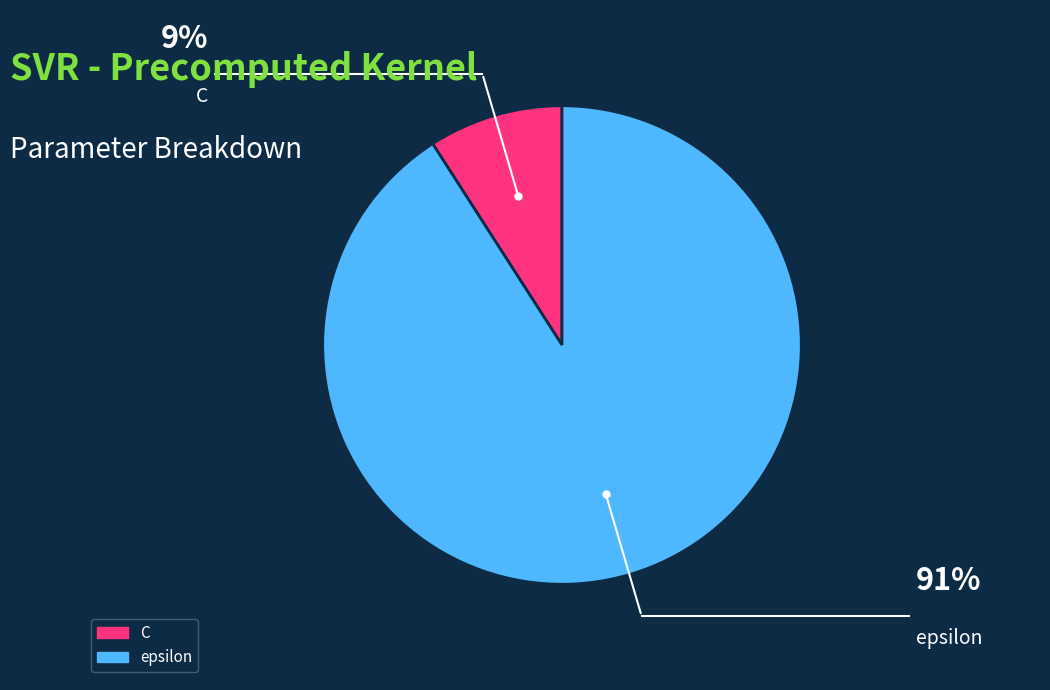

Rank the categories by value from highest to lowest.

epsilon, C